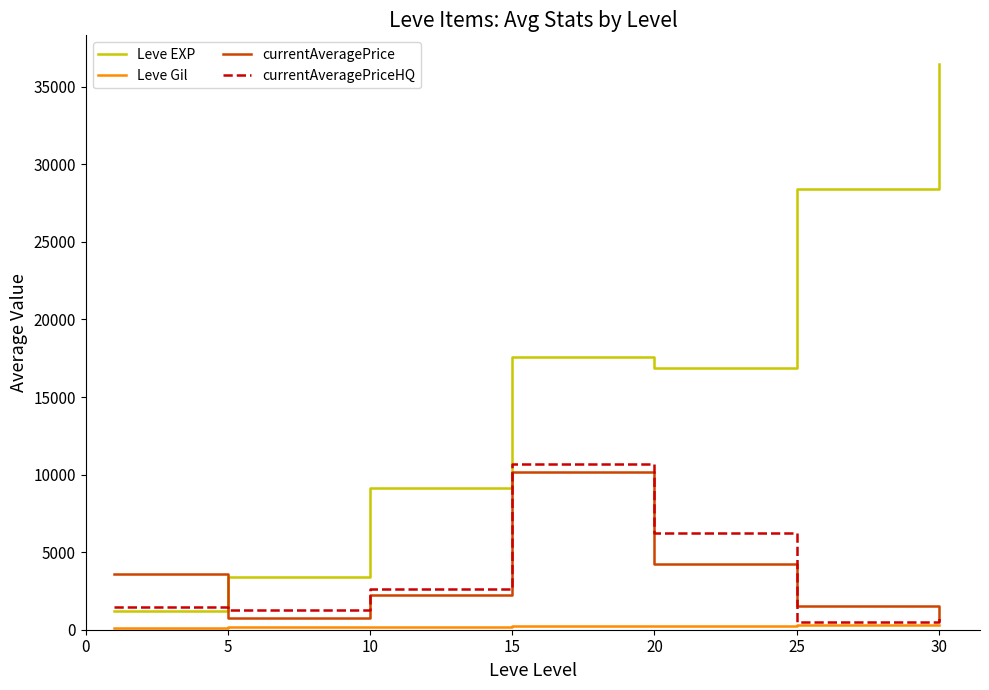

Which series has the largest range (max minus min)?

Leve EXP